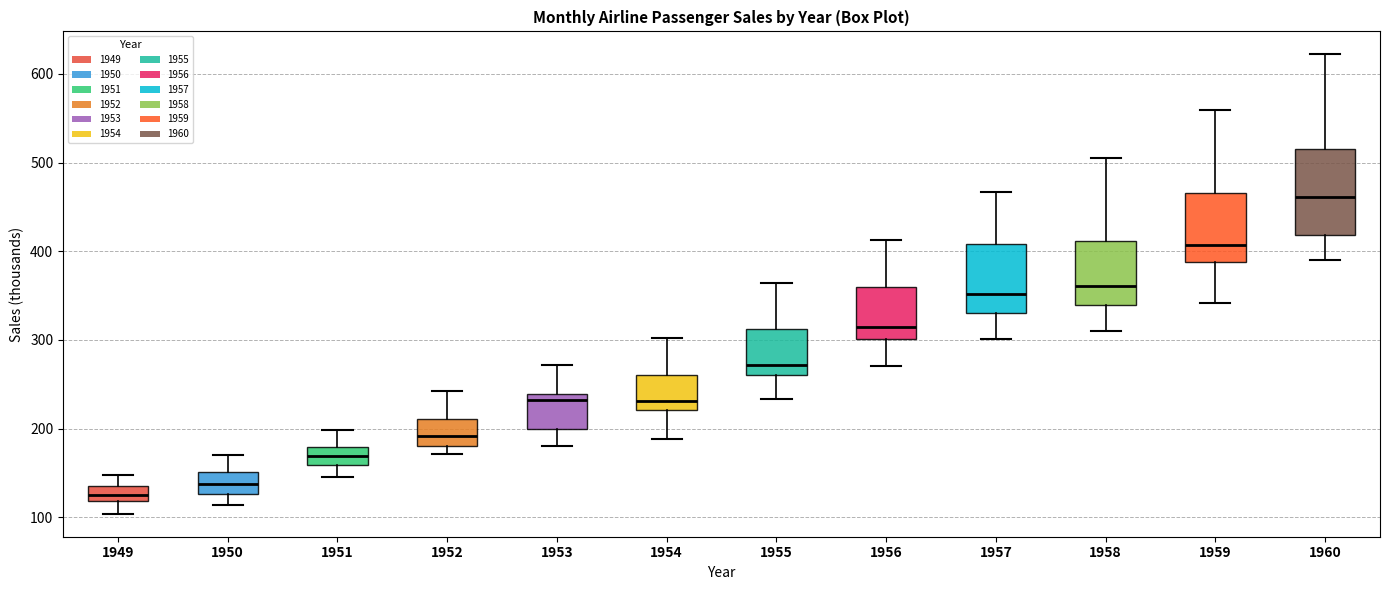

Reading left to right, transcribe this box plot: for each box, give where its median line is, the range the box spans, and where its two whiskers end, as read against the y-axis. The values are not printed on the chart, so give them approximately, as read against the axis.

1949: median 130, box 120 to 140, whiskers 100 to 150
1950: median 140, box 130 to 150, whiskers 110 to 170
1951: median 170, box 160 to 180, whiskers 150 to 200
1952: median 190, box 180 to 210, whiskers 170 to 240
1953: median 230, box 200 to 240, whiskers 180 to 270
1954: median 230, box 220 to 260, whiskers 190 to 300
1955: median 270, box 260 to 310, whiskers 230 to 360
1956: median 320, box 300 to 360, whiskers 270 to 410
1957: median 350, box 330 to 410, whiskers 300 to 470
1958: median 360, box 340 to 410, whiskers 310 to 510
1959: median 410, box 390 to 470, whiskers 340 to 560
1960: median 460, box 420 to 510, whiskers 390 to 620